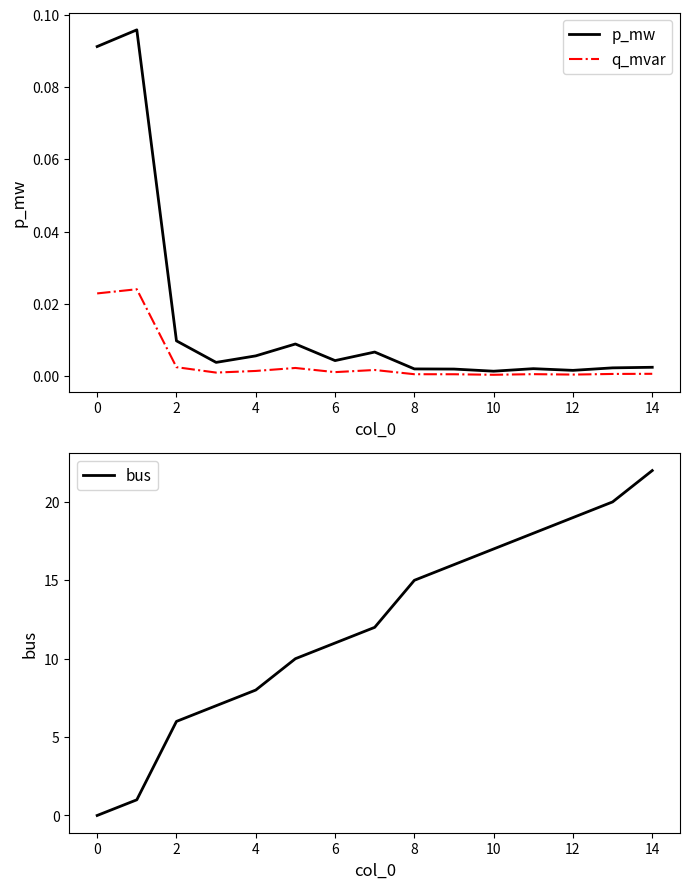

List the series in order of their peak value, lowest first.

q_mvar, p_mw, bus